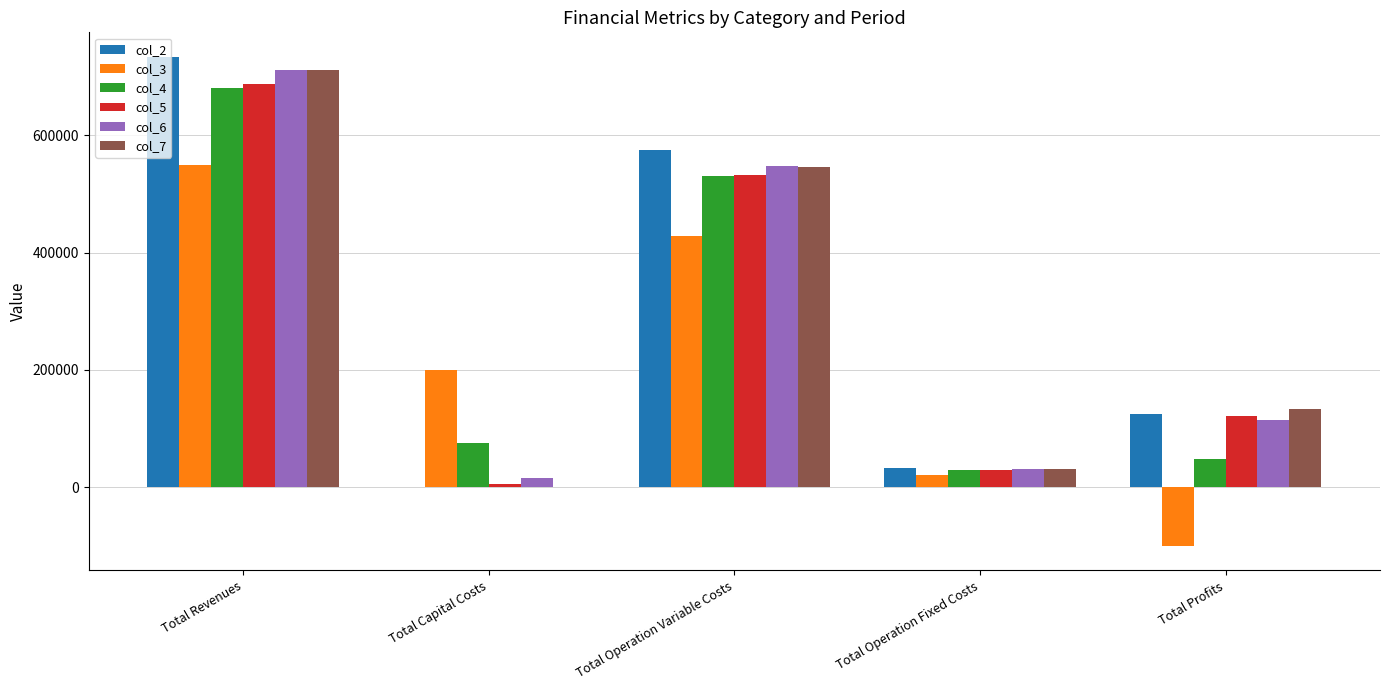

Are the bars grouped side by side (vs. stacked)?

Yes